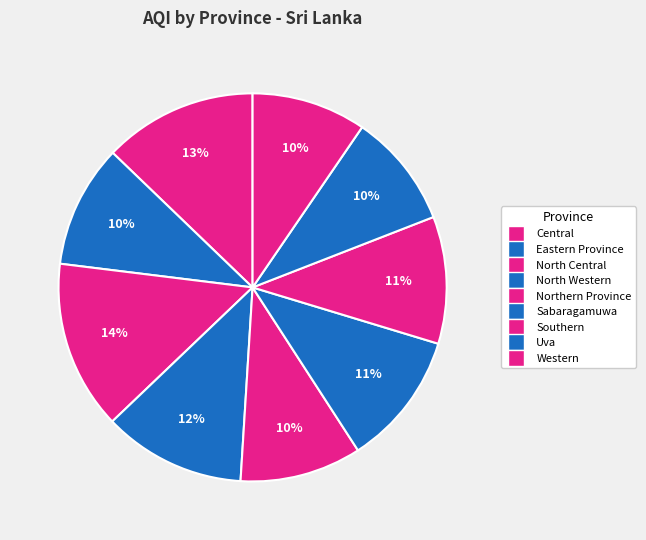

How many segments does this pie chart have?

9